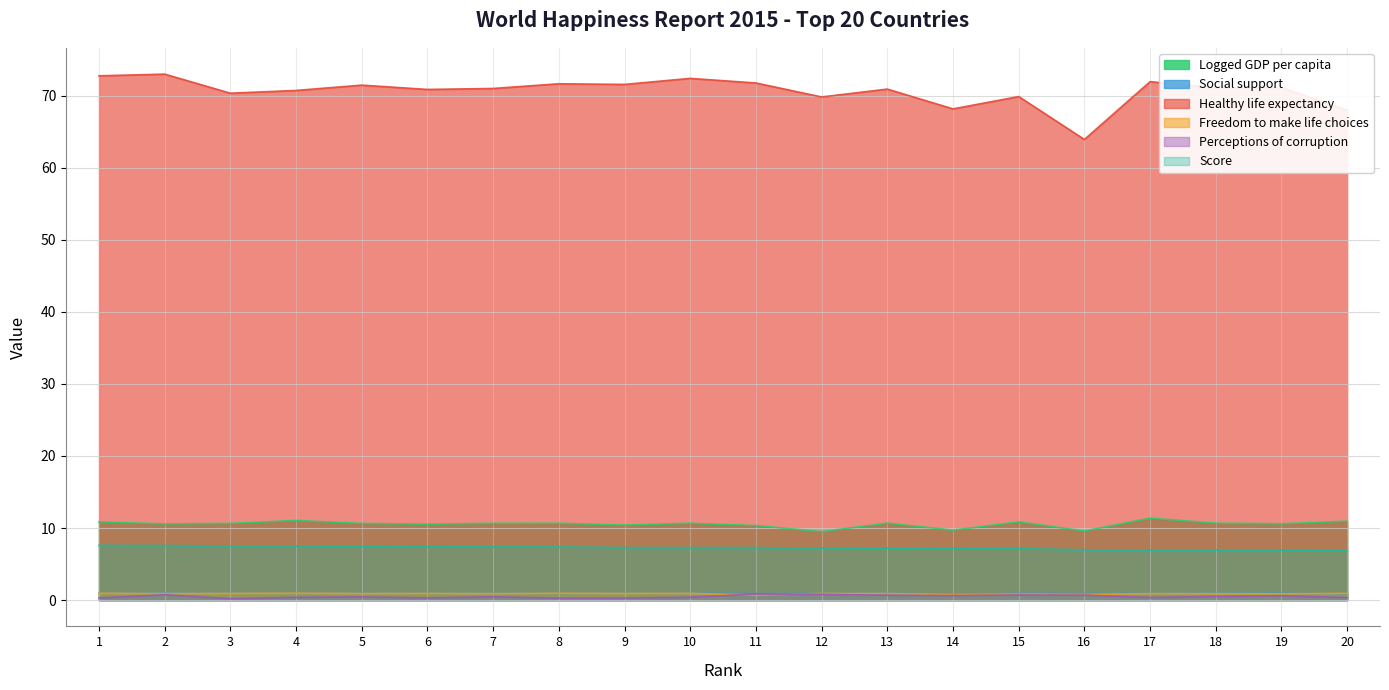

Which label corresponds to the largest value in the chart?

2